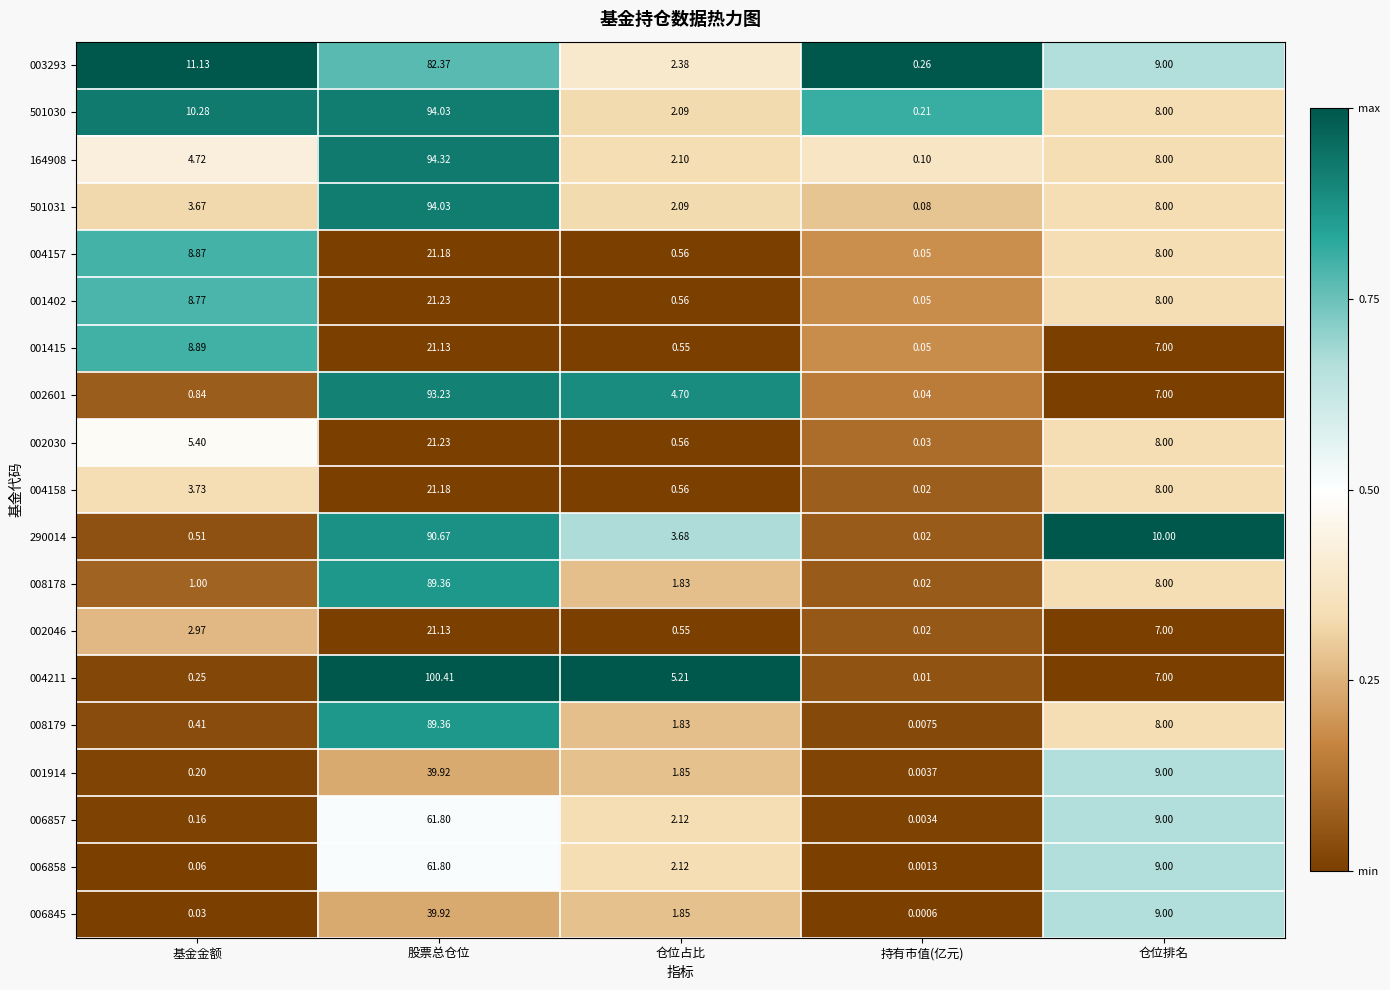

At which category is the sum across all series the highest?

股票总仓位